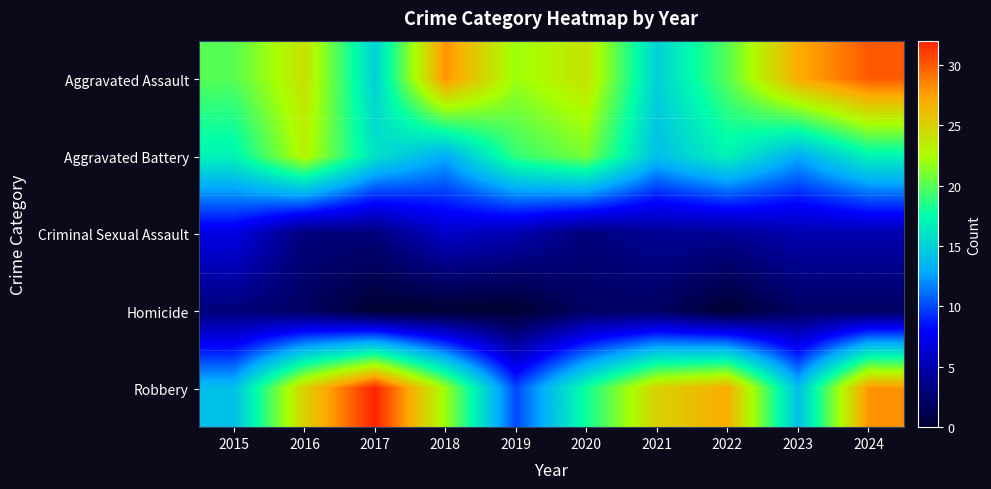

Reading left to right, transcribe all the data shown in this chart.

Aggravated Assault: 2015=20	2016=24	2017=15	2018=28	2019=22	2020=24	2021=15	2022=20	2023=27	2024=30
Aggravated Battery: 2015=17	2016=23	2017=16	2018=13	2019=19	2020=21	2021=14	2022=17	2023=13	2024=17
Criminal Sexual Assault: 2015=7	2016=3	2017=3	2018=6	2019=5	2020=3	2021=4	2022=4	2023=5	2024=5
Homicide: 2015=3	2016=2	2017=0	2018=0	2019=0	2020=2	2021=2	2022=0	2023=2	2024=2
Robbery: 2015=14	2016=25	2017=32	2018=22	2019=10	2020=18	2021=25	2022=27	2023=14	2024=28